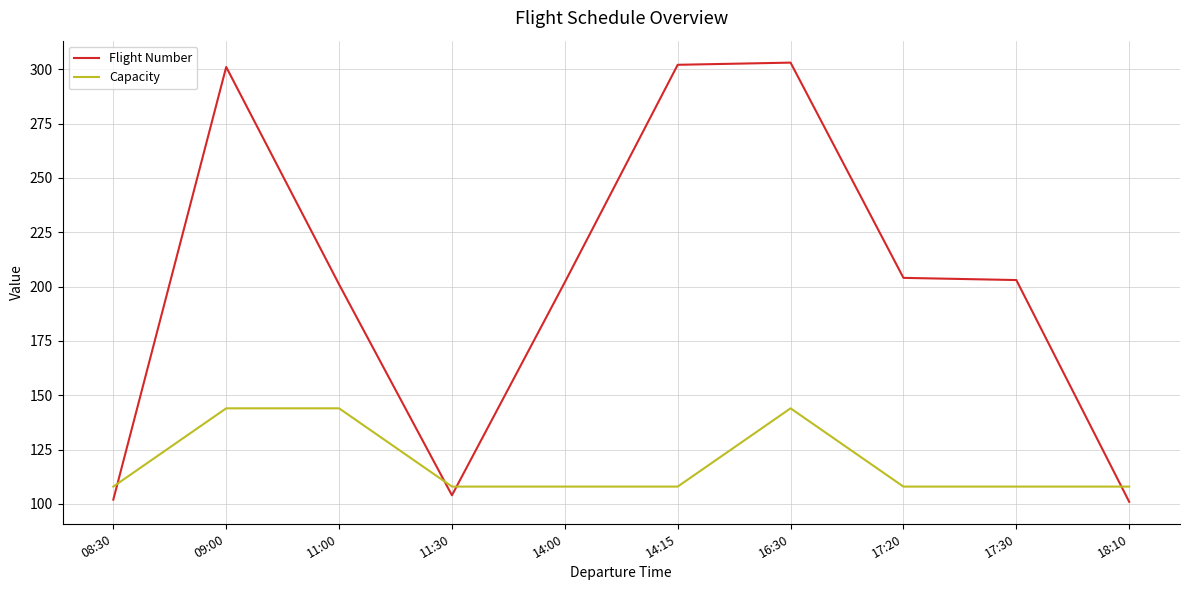

Reading right to left, what are all the values shown in this chart?

Flight Number: 101	203	204	303	302	202	104	201	301	102
Capacity: 108	108	108	144	108	108	108	144	144	108